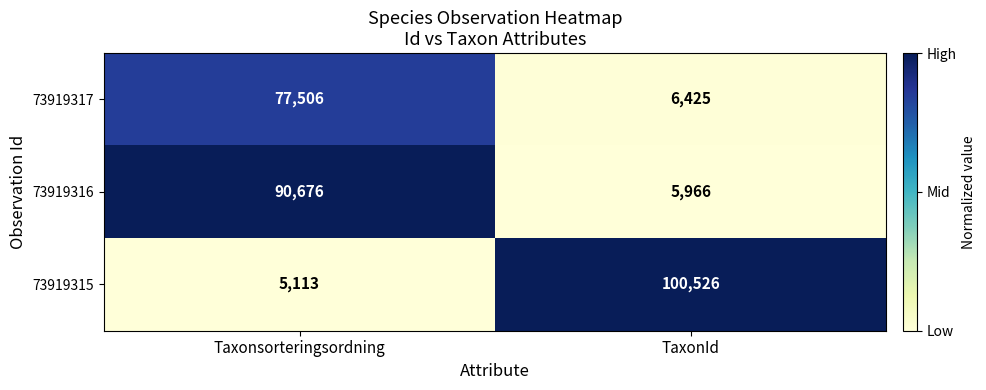

What is the total value across all series at TaxonId?

112917